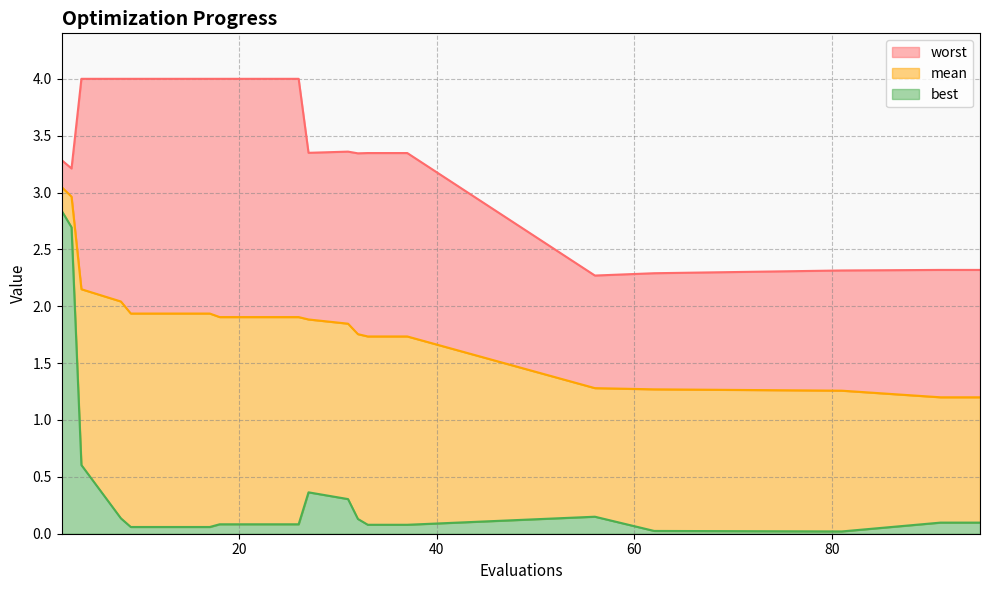

What is the average value of the best series?

0.4